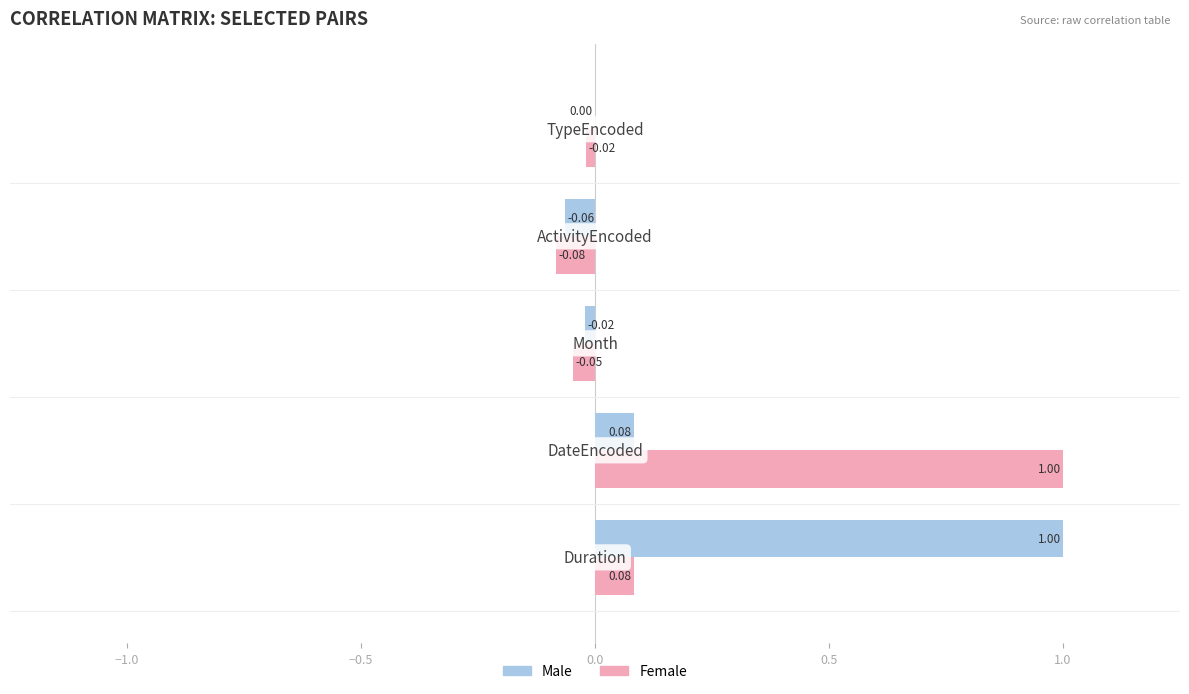

Which series has the largest total across all categories?

Male